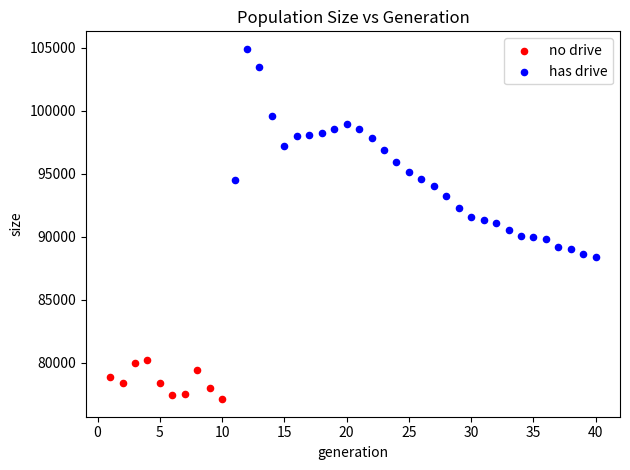

Which series has the widest spread of Y values?

has drive